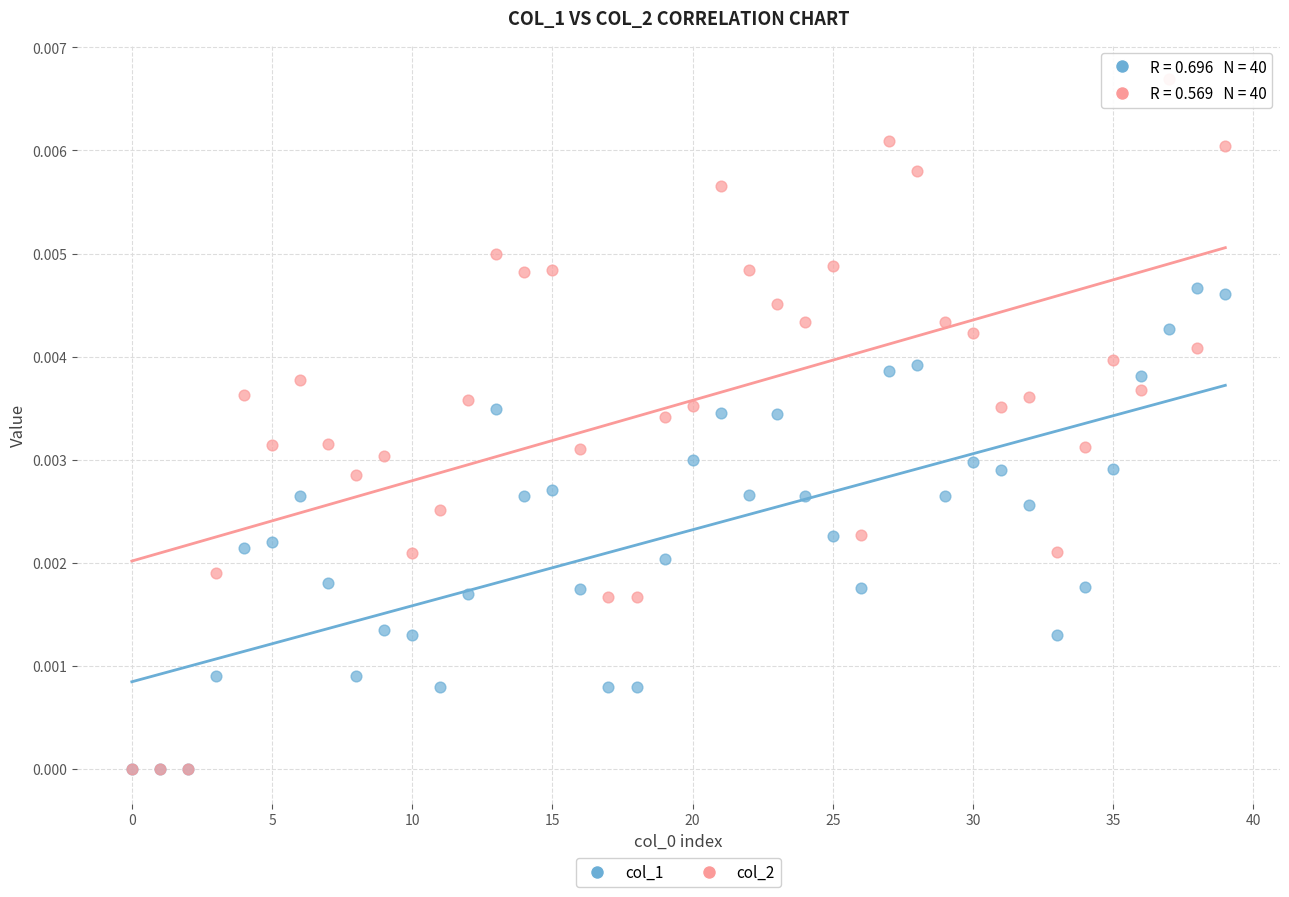

What are all the series names shown in the legend?

col_1, col_2